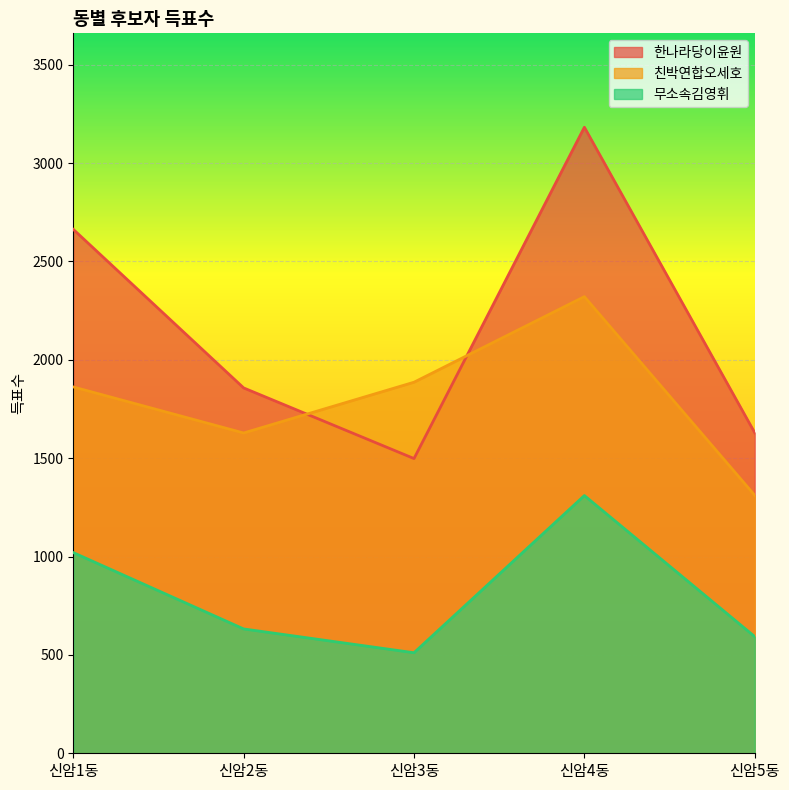

At which label does 무소속김영휘 first exceed 632?

신암1동